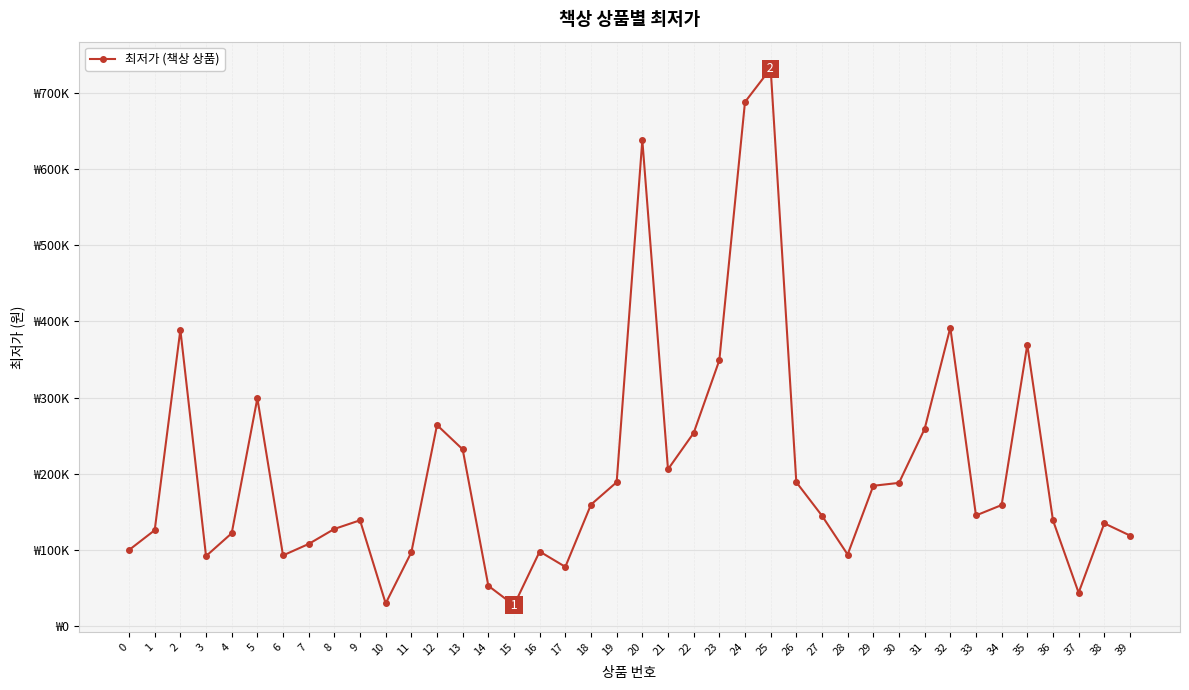

Is this an area chart (filled region under the line)?

No